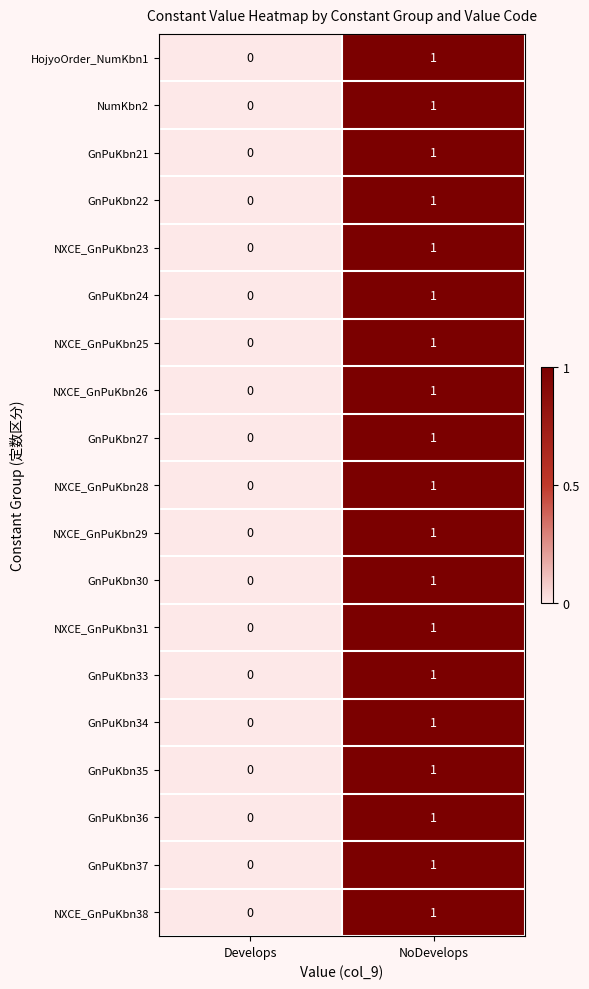

How many categories are shown in the chart?

2